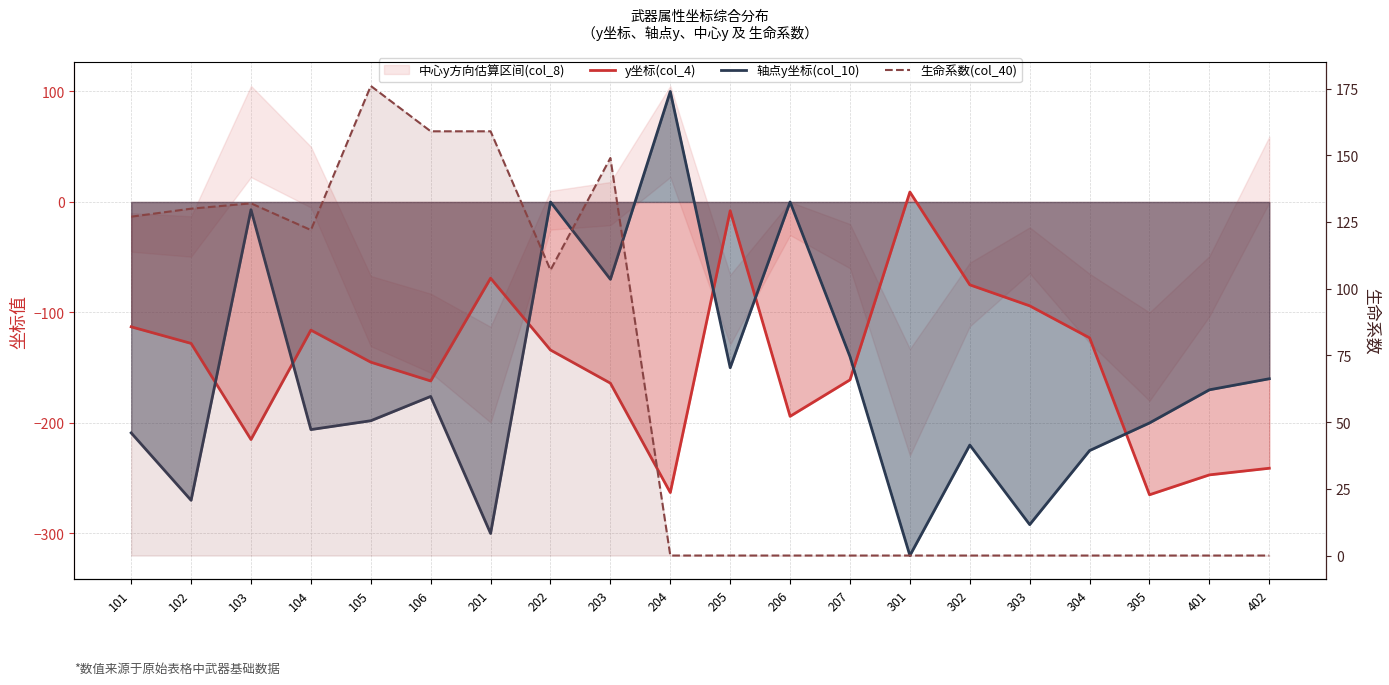

How many values in the 生命系数(col_40) series exceed 0?

9